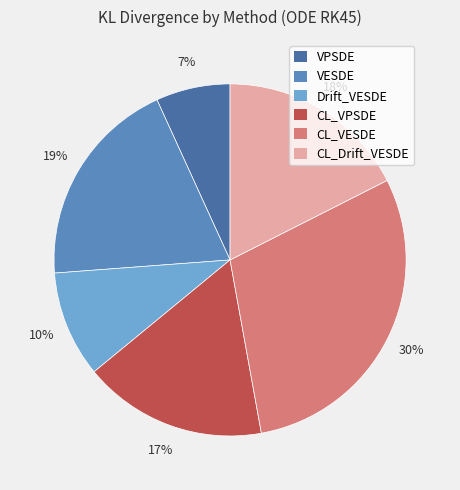

What percentage is the CL_VESDE slice, to the nearest percent?

30%